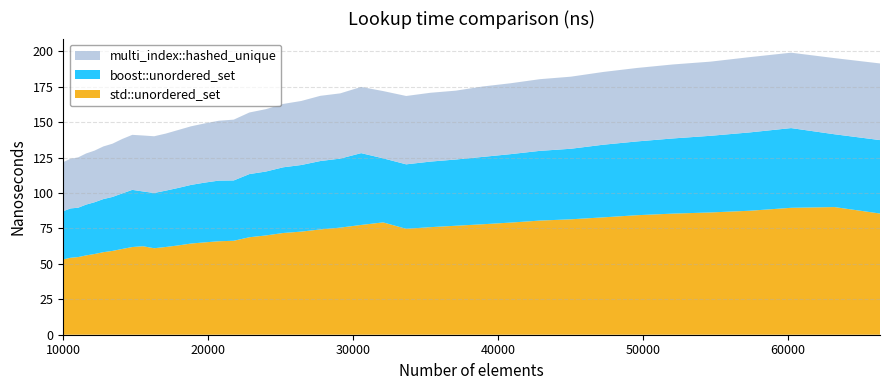

Reading left to right, what are all the values shown in this chart?

std::unordered_set: 10000=53.2	10500=54.3	11025=54.8	11576=56.0	12154=57.0	12760=58.2	13396=59.1	14063=60.5	14763=61.9	15498=62.4	16269=61.0	17078=61.9	17927=63.0	18818=64.4	19753=65.2	20734=66.0	21764=66.3	22845=68.8	23980=70.1	25171=71.8	26421=72.8	27733=74.3	29110=75.6	30555=77.5	32072=79.3	33664=74.7	35335=75.9	37089=76.9	38930=77.9	40863=79.1	42892=80.6	45022=81.4	47258=82.8	49605=84.4	52069=85.5	54656=86.3	57372=87.5	60223=89.6	63216=90.1	66358=85.5
boost::unordered_set: 10000=34.0	10500=34.8	11025=34.8	11576=35.9	12154=36.5	12760=37.5	13396=38.1	14063=39.2	14763=40.3	15498=38.7	16269=39.0	17078=39.8	17927=40.6	18818=41.4	19753=42.2	20734=42.8	21764=42.6	22845=44.6	23980=45.1	25171=46.4	26421=47.0	27733=48.3	29110=48.7	30555=50.7	32072=45.2	33664=45.5	35335=46.3	37089=46.7	38930=47.5	40863=48.3	42892=49.2	45022=49.8	47258=51.3	49605=52.1	52069=53.0	54656=54.1	57372=55.3	60223=56.3	63216=51.4	66358=51.8
multi_index::hashed_unique: 10000=34.6	10500=35.0	11025=35.5	11576=36.1	12154=36.4	12760=37.1	13396=37.6	14063=38.4	14763=38.8	15498=39.5	16269=40.0	17078=40.3	17927=40.9	18818=41.3	19753=41.8	20734=42.2	21764=42.9	22845=43.5	23980=44.0	25171=44.7	26421=45.2	27733=46.0	29110=46.0	30555=46.7	32072=47.5	33664=48.2	35335=48.6	37089=48.6	38930=49.7	40863=50.0	42892=50.6	45022=50.9	47258=51.3	49605=51.8	52069=52.2	54656=52.3	57372=53.1	60223=53.2	63216=53.7	66358=54.1